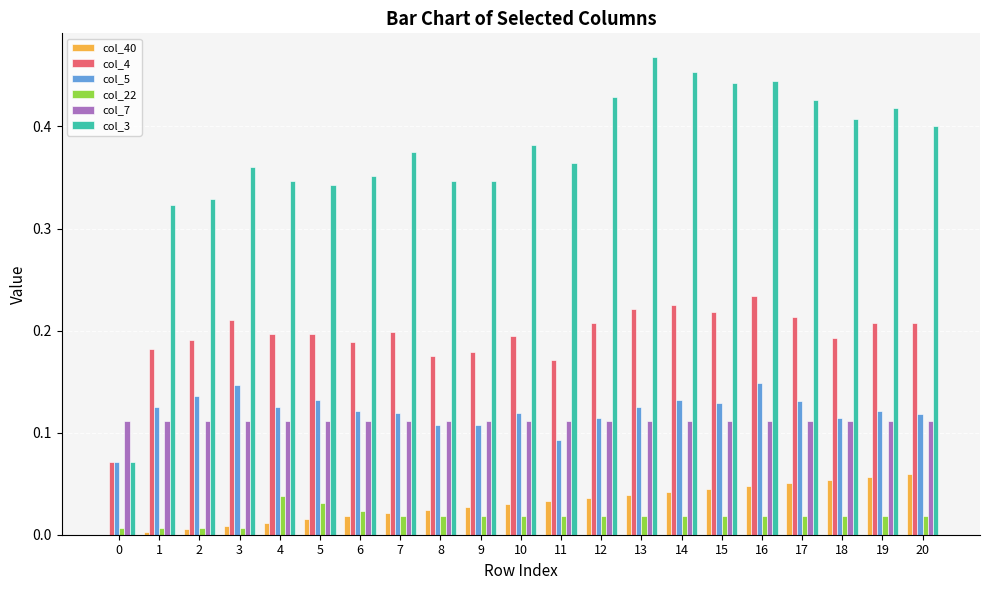

Which series has the largest range (max minus min)?

col_3